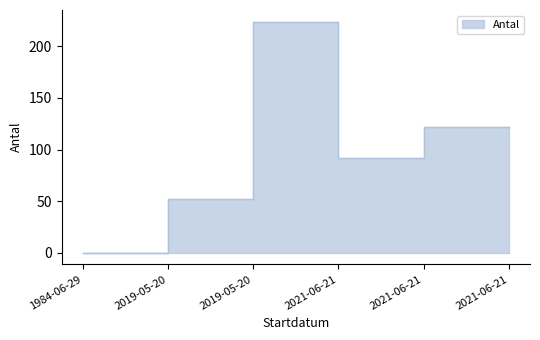

What is the change in value from 2019-05-20 to 2021-06-21?

+40